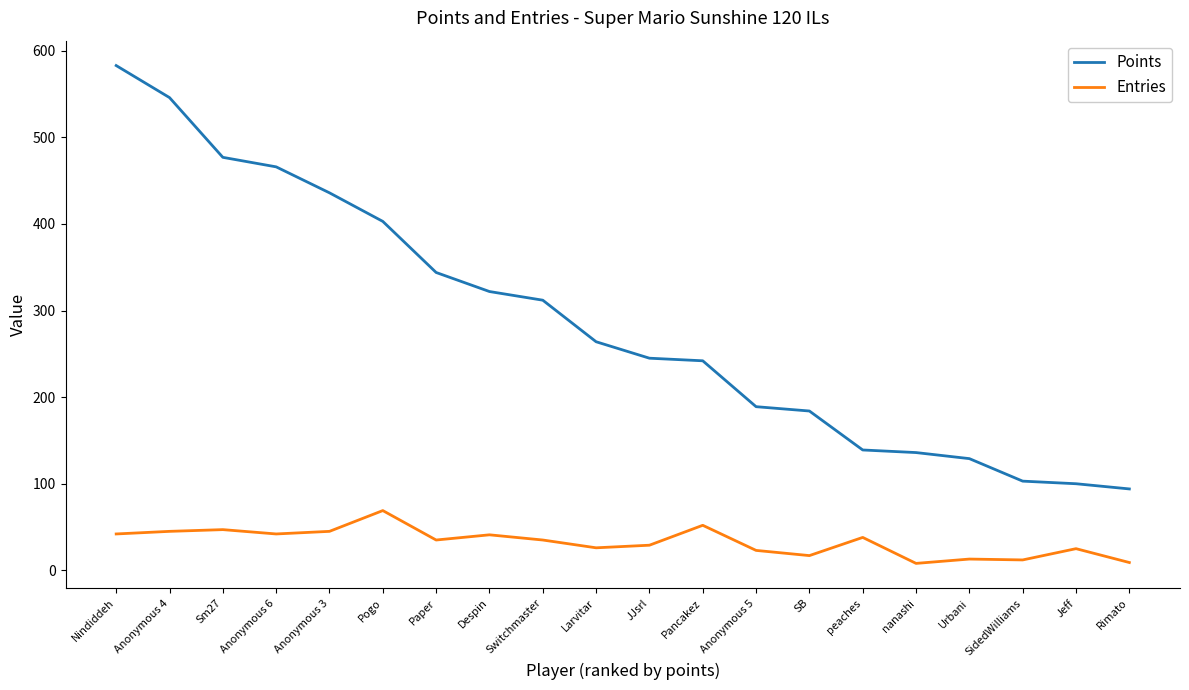

Rank the series by their maximum value, from lowest to highest.

Entries, Points